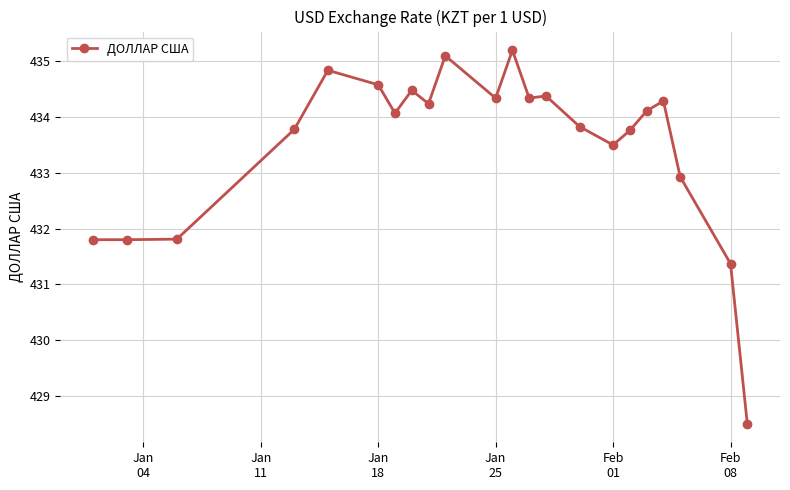

What is the difference between the second highest and second lowest values?

3.7